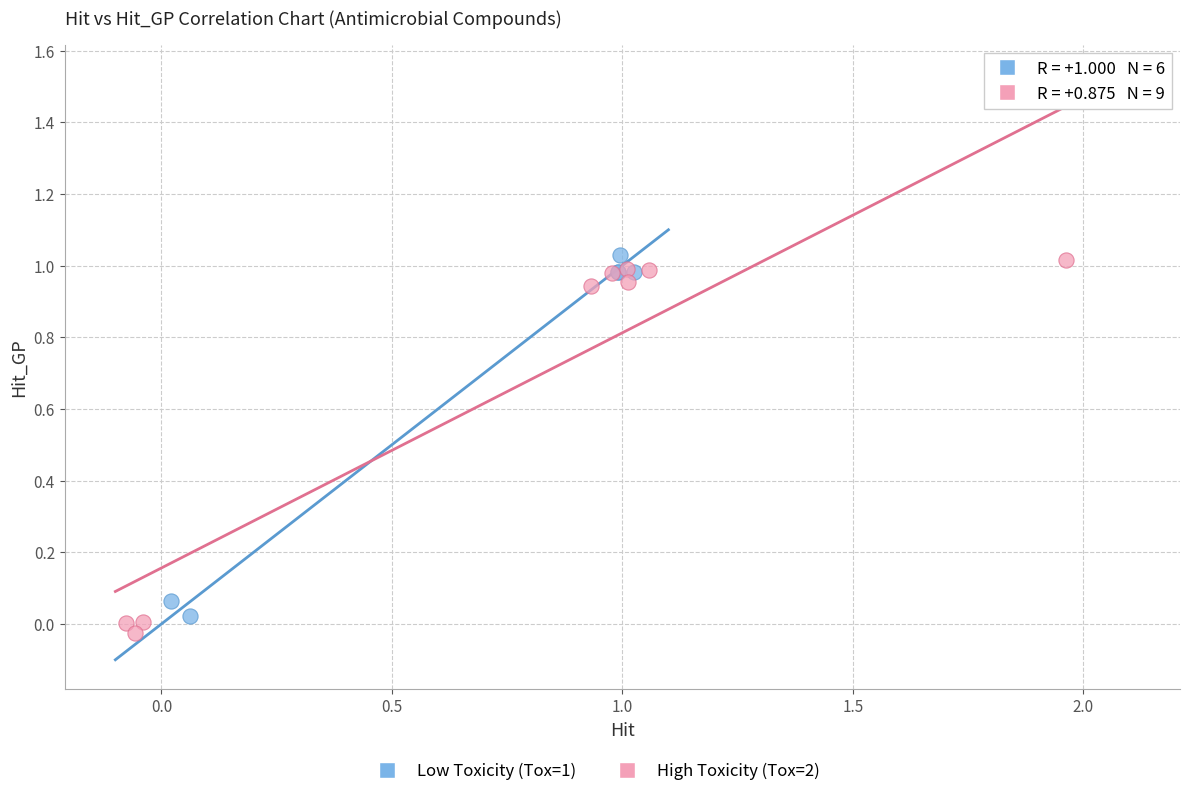

Which series has the largest Y range (max minus min)?

High Toxicity (Tox=2)